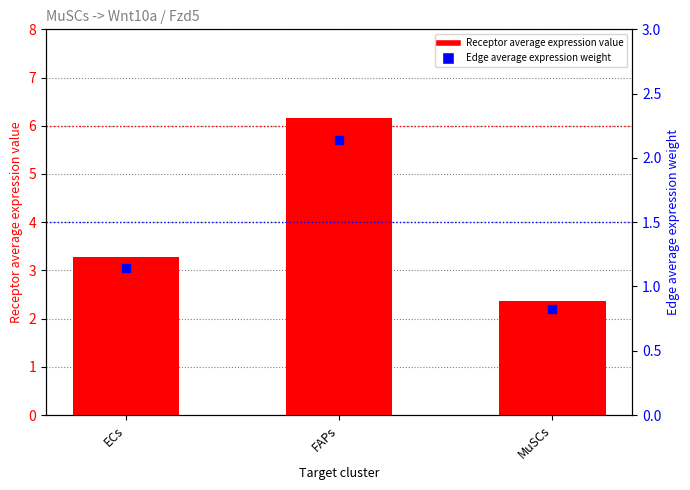

What are all the series names shown in the legend?

Receptor average expression value, Edge average expression weight